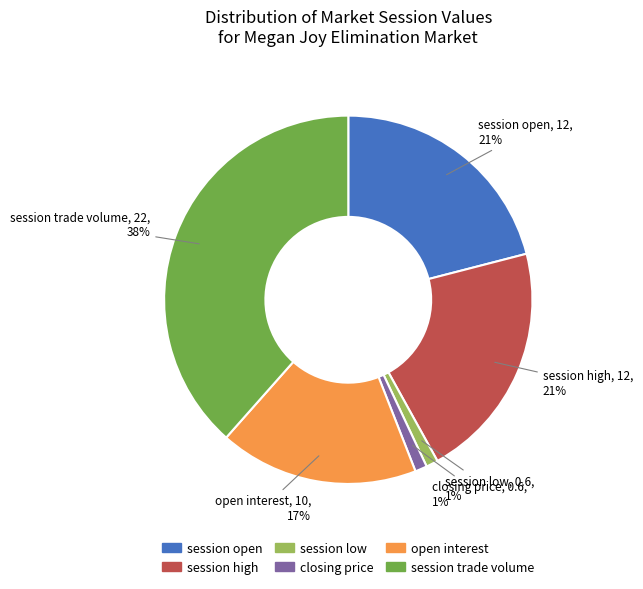

Is there a majority slice in this chart?

No